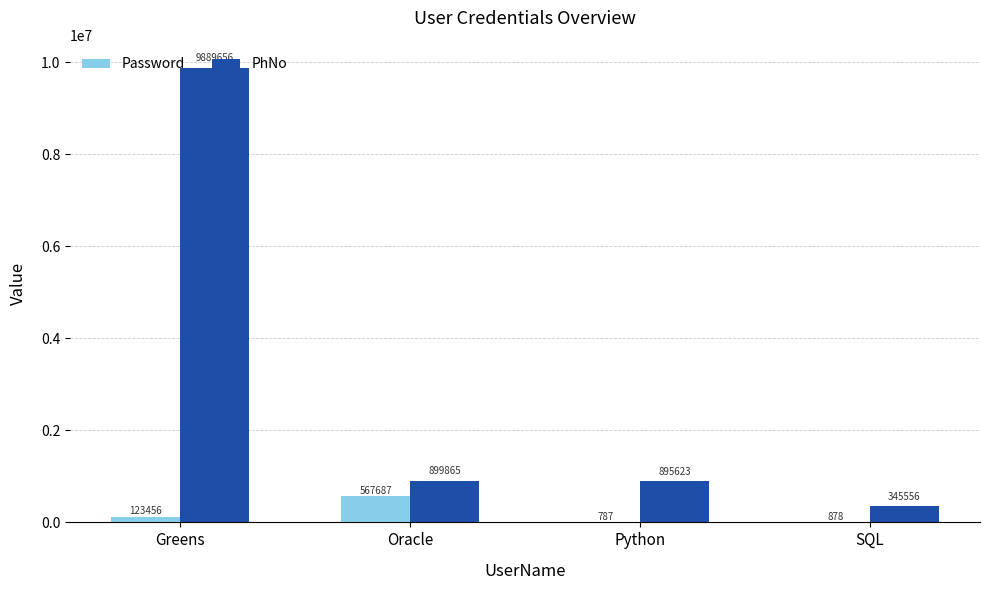

Reading left to right, transcribe all the data shown in this chart.

Password: Greens=123456	Oracle=567687	Python=787	SQL=878
PhNo: Greens=9889656	Oracle=899865	Python=895623	SQL=345556